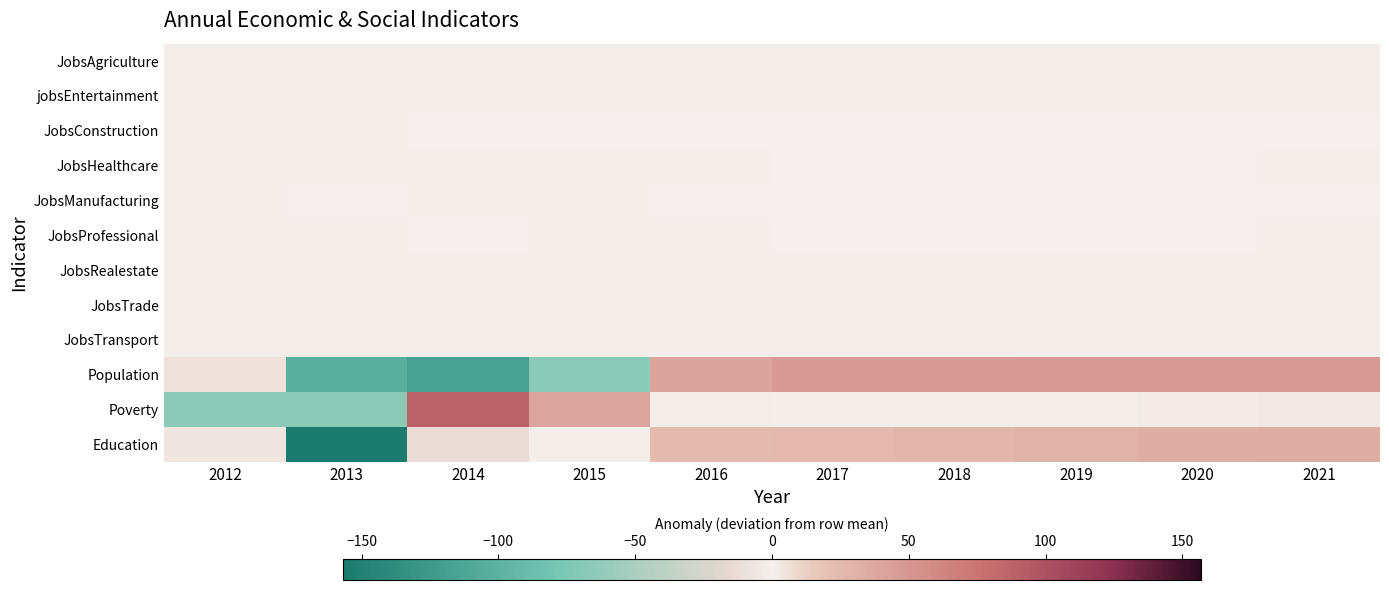

How many data points does each series have?

10